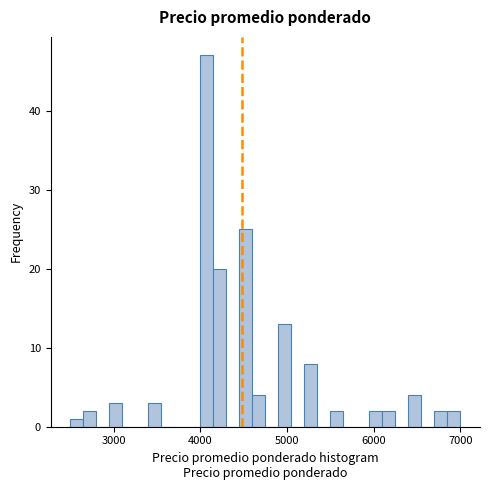

Read against the x-axis, roughly where is the centre of the tallest bar?

4100